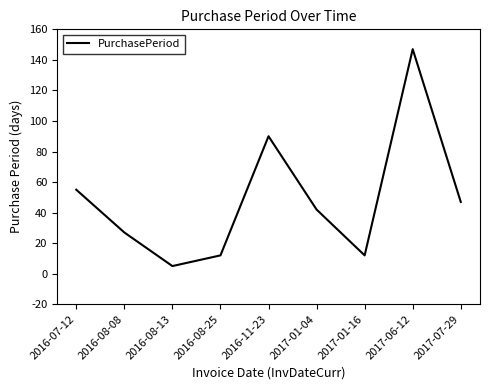

What is the approximate value at 2016-08-08, to the nearest 5?

25